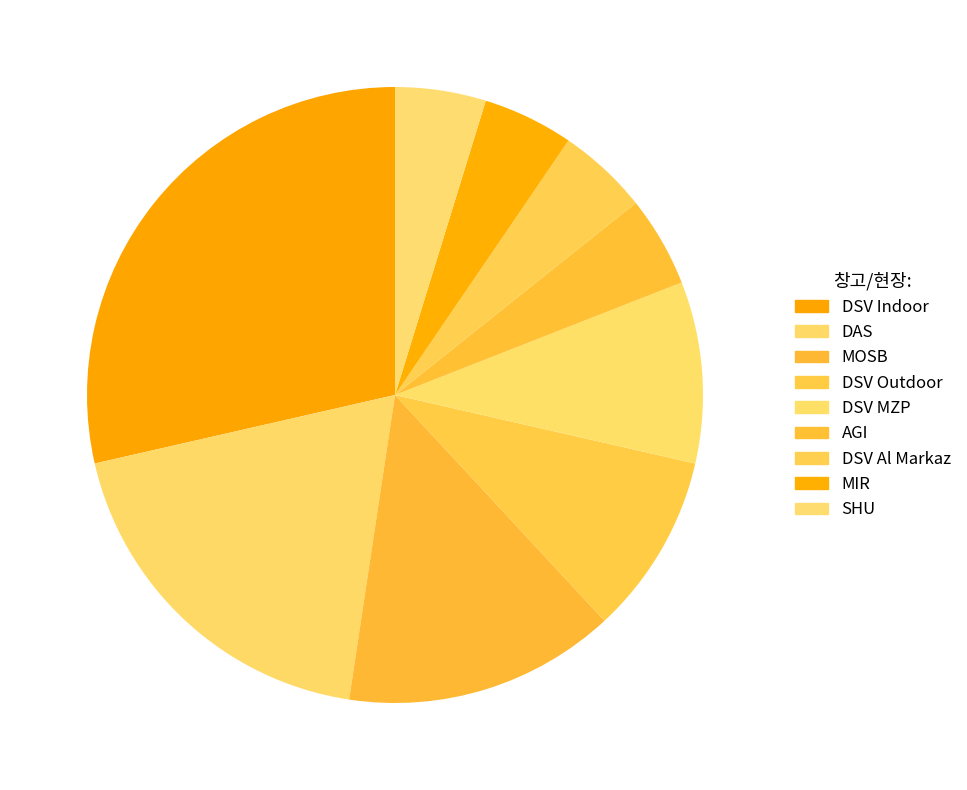

How many segments does this pie chart have?

9